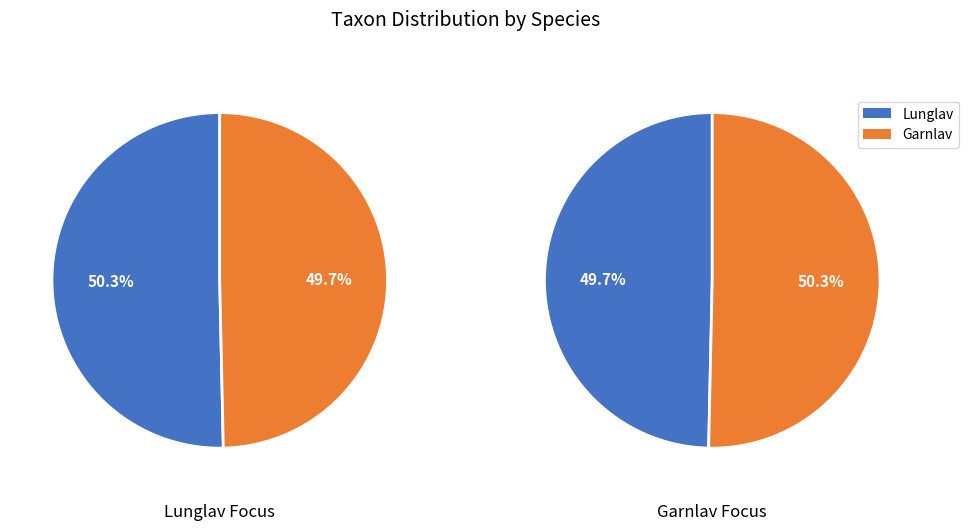

Is there a majority slice in this chart?

Yes